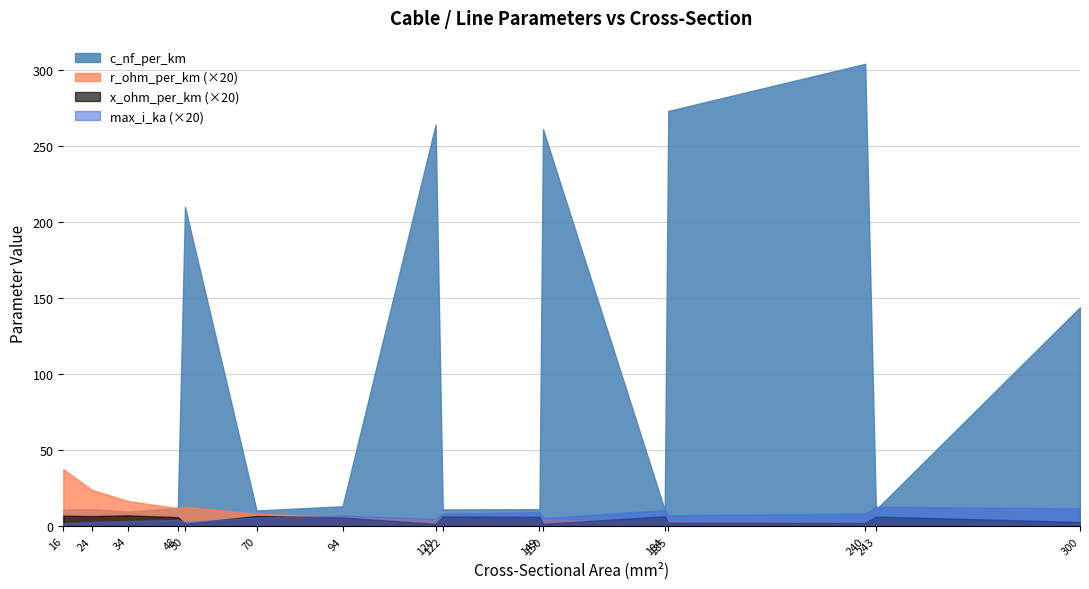

True or false: x_ohm_per_km has more than 0 points higher than both neighbors.

True